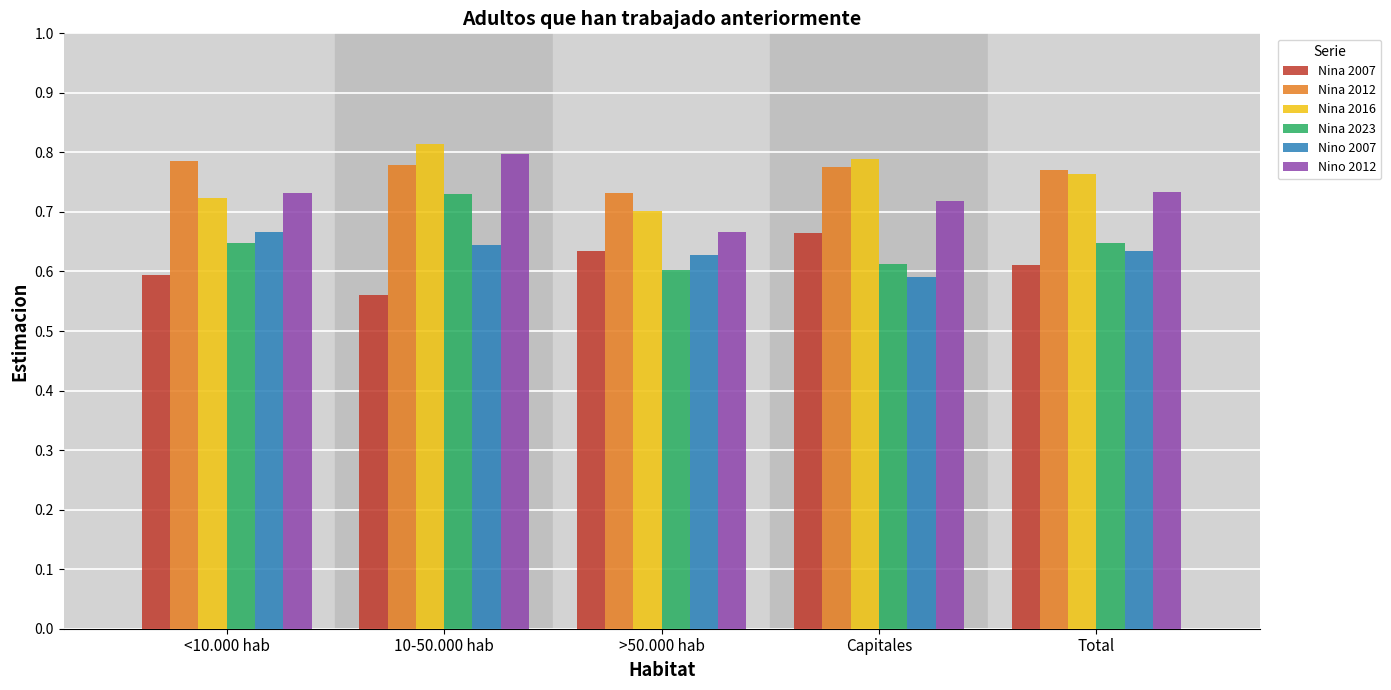

At which label does Nino 2012 reach its minimum?

>50.000 hab